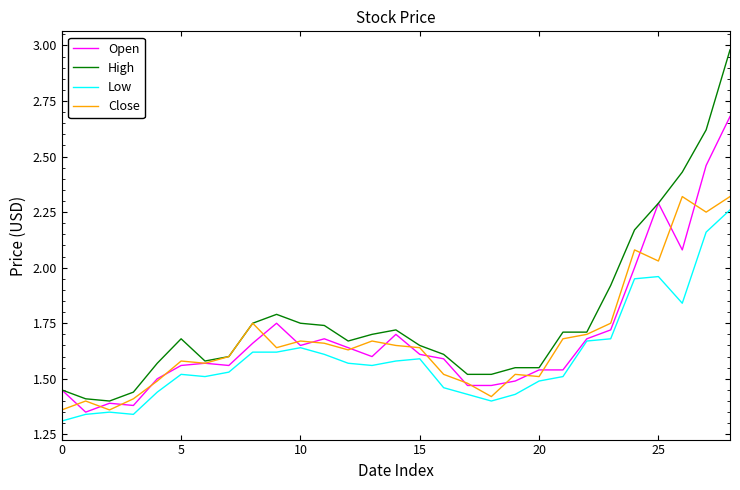

Which series has the largest total across all categories?

High